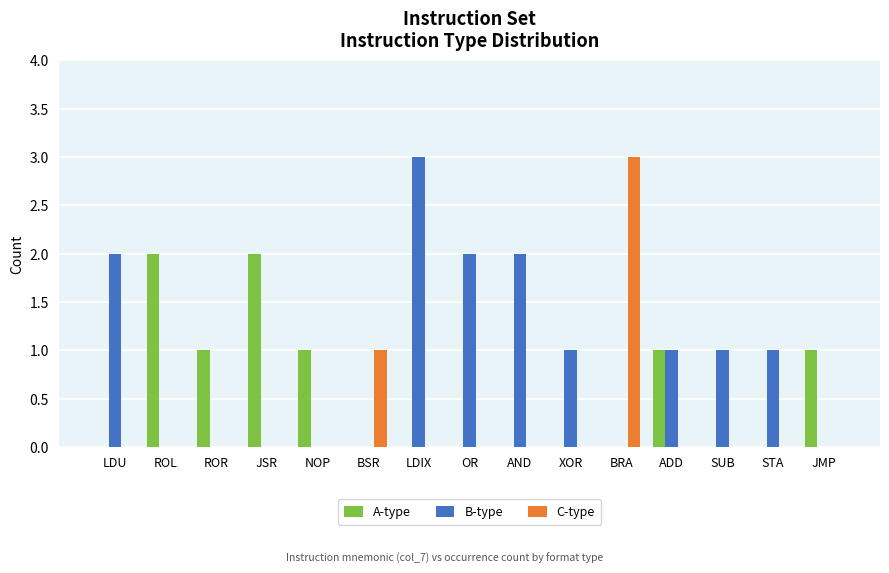

Between ROL and STA, which series saw the biggest shift?

A-type